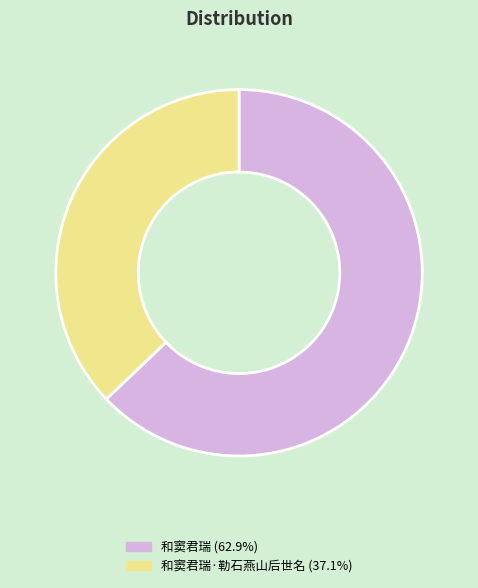

How many slices are in this pie chart?

2